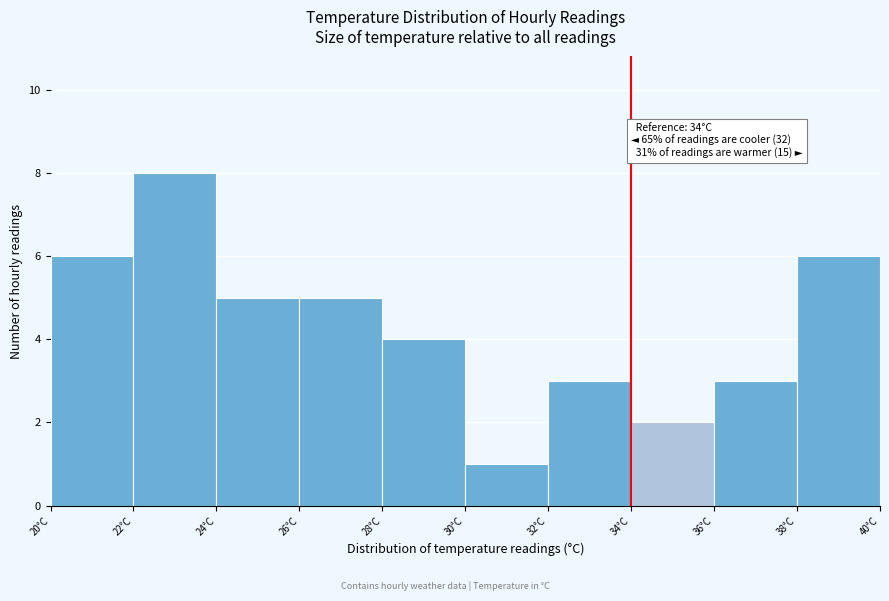

Over which range of the x-axis is the bar tallest?

22 to 24